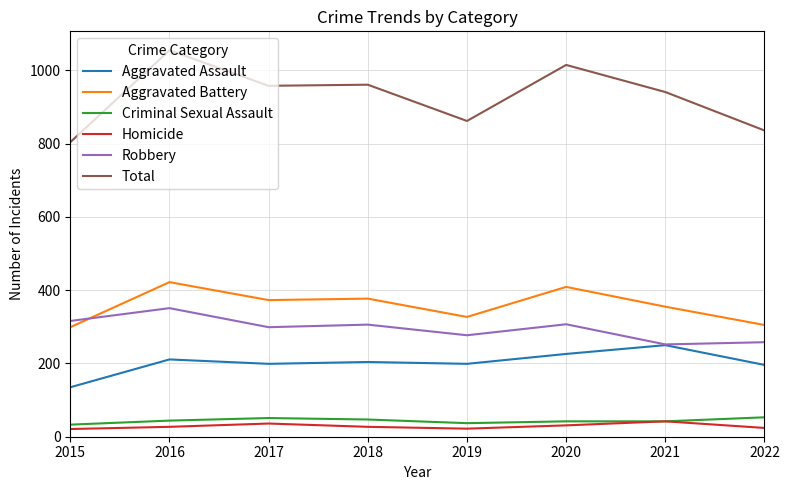

True or false: Aggravated Battery and Criminal Sexual Assault cross at least once.

False